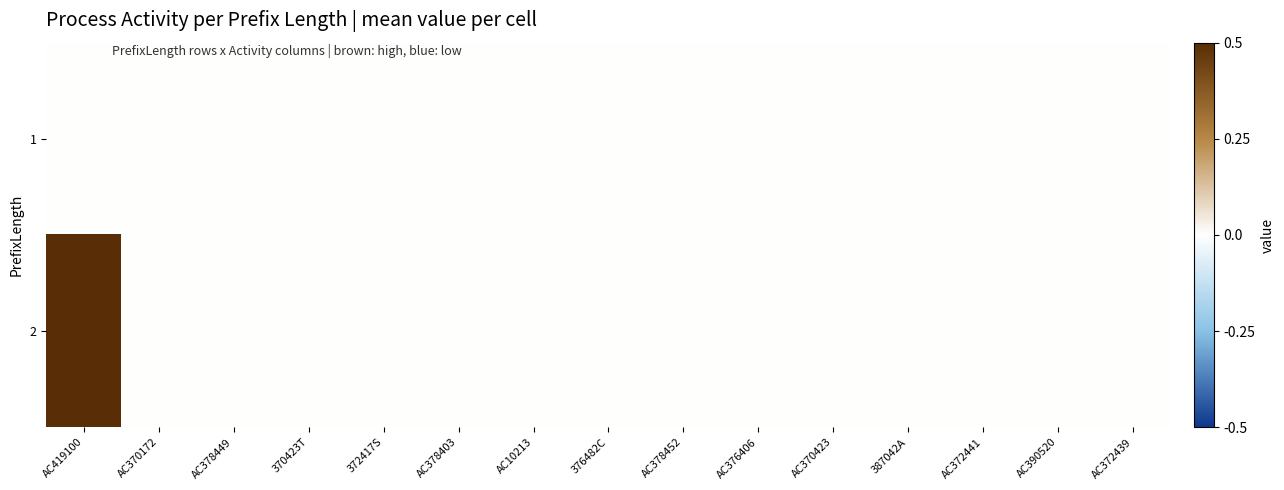

Between 372417S and AC370423, which is larger?

372417S